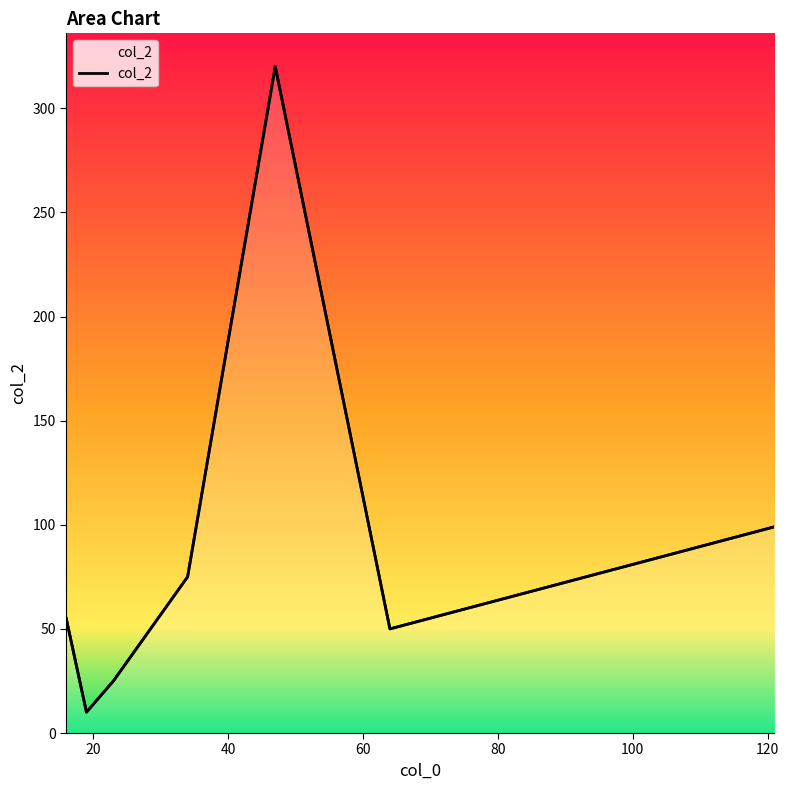

Does the chart display data point markers on the line(s)?

No